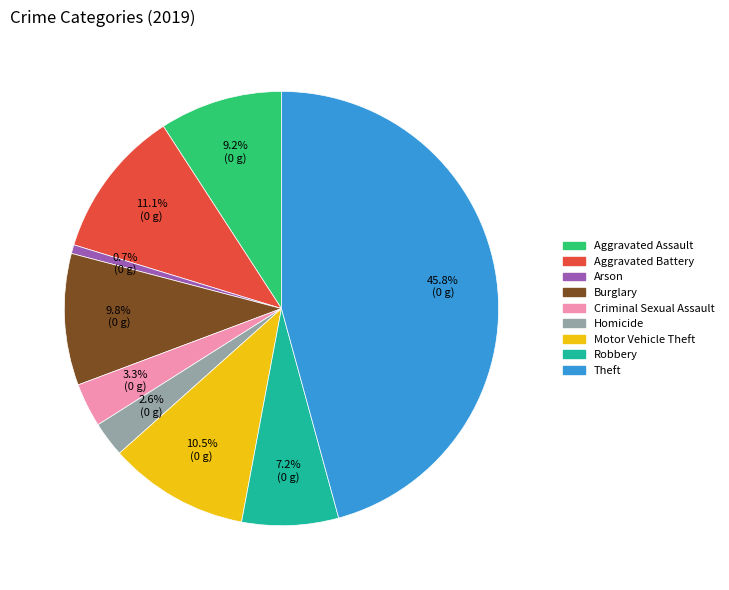

To the nearest percent, what is the average slice percentage?

11%